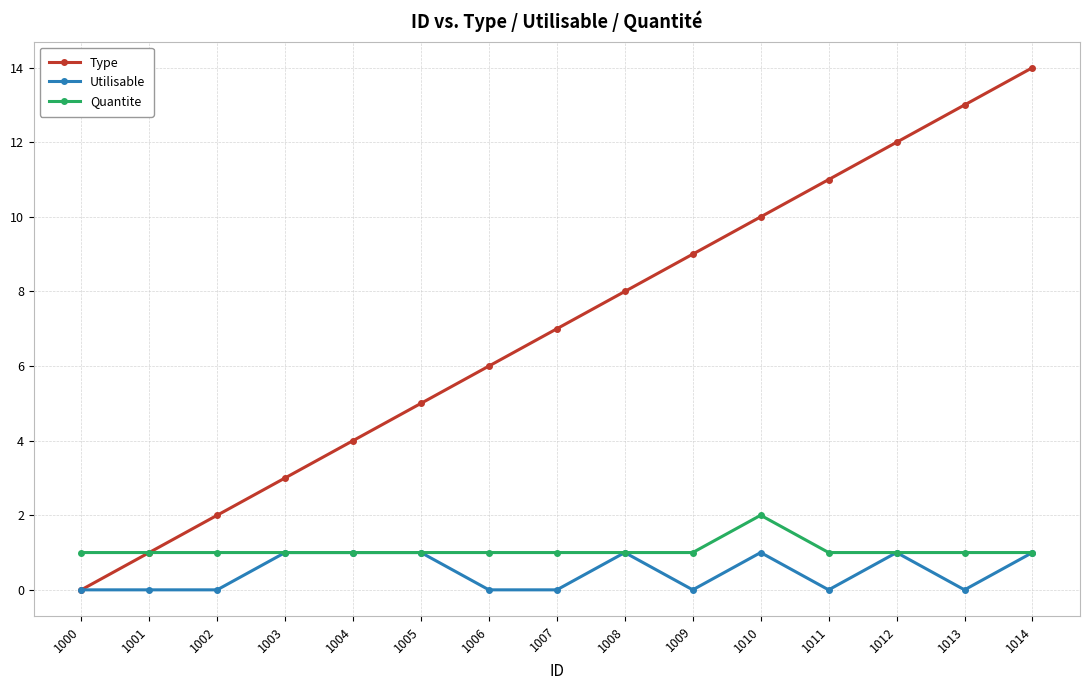

How many lines are shown in the chart?

3